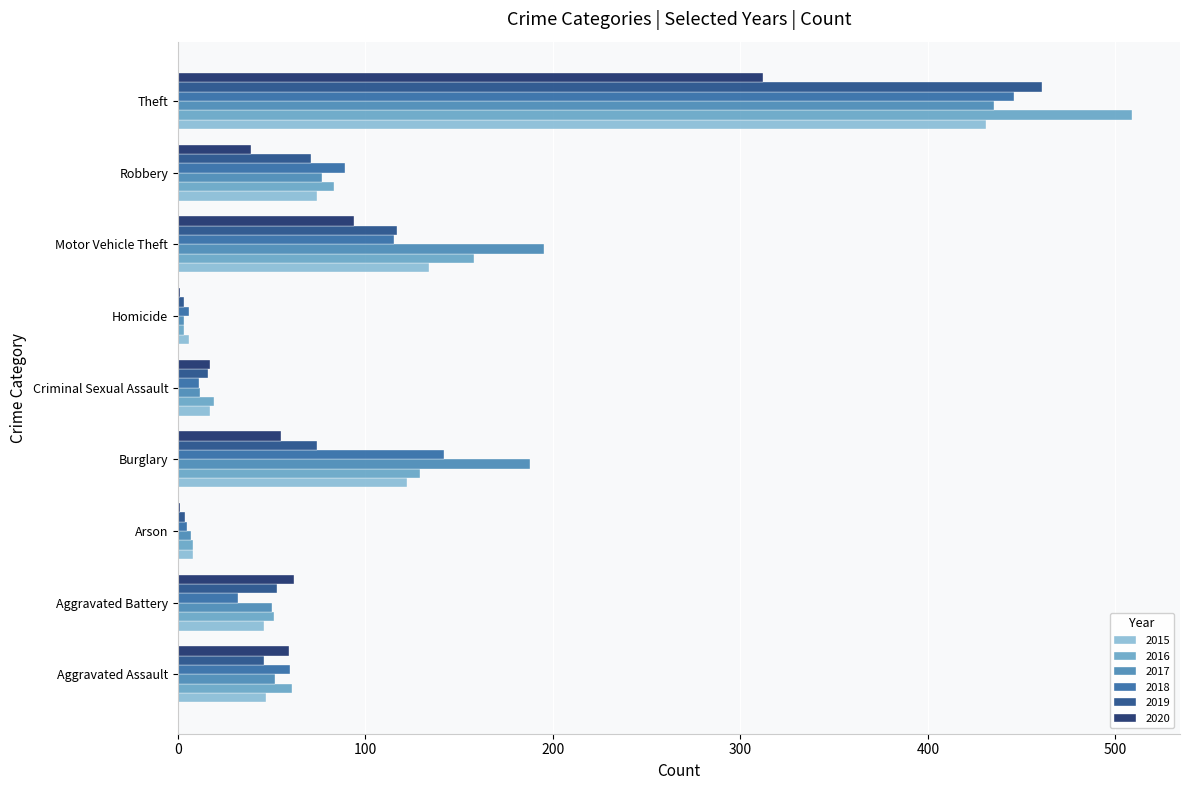

Which series has the widest spread of values?

2016